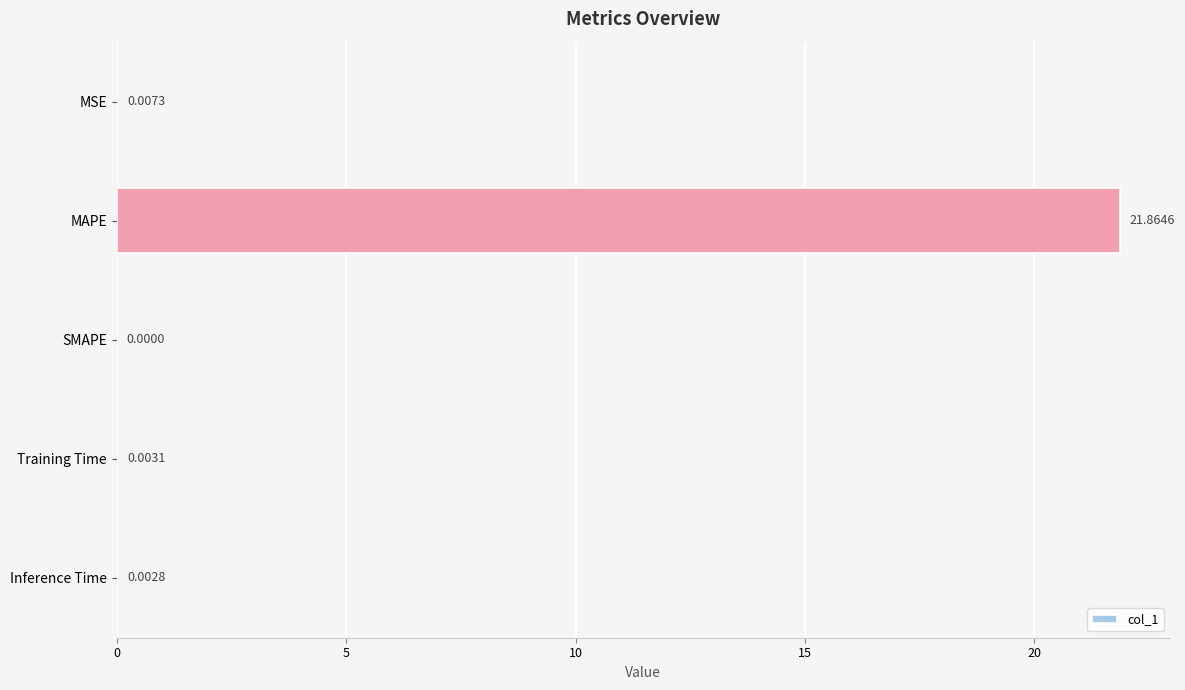

What is the average value?

4.4